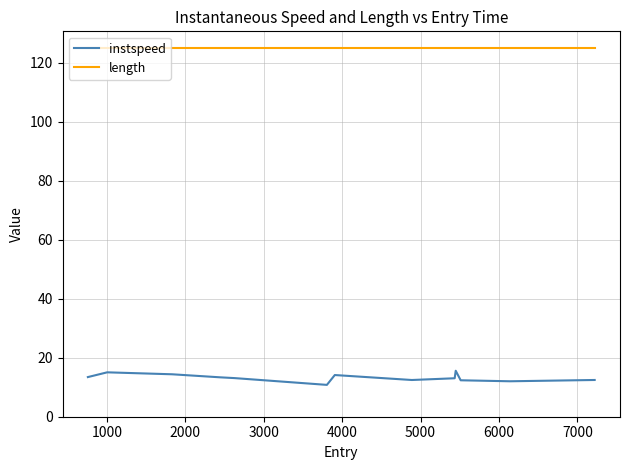

Rank the series by their average value, from highest to lowest.

length, instspeed